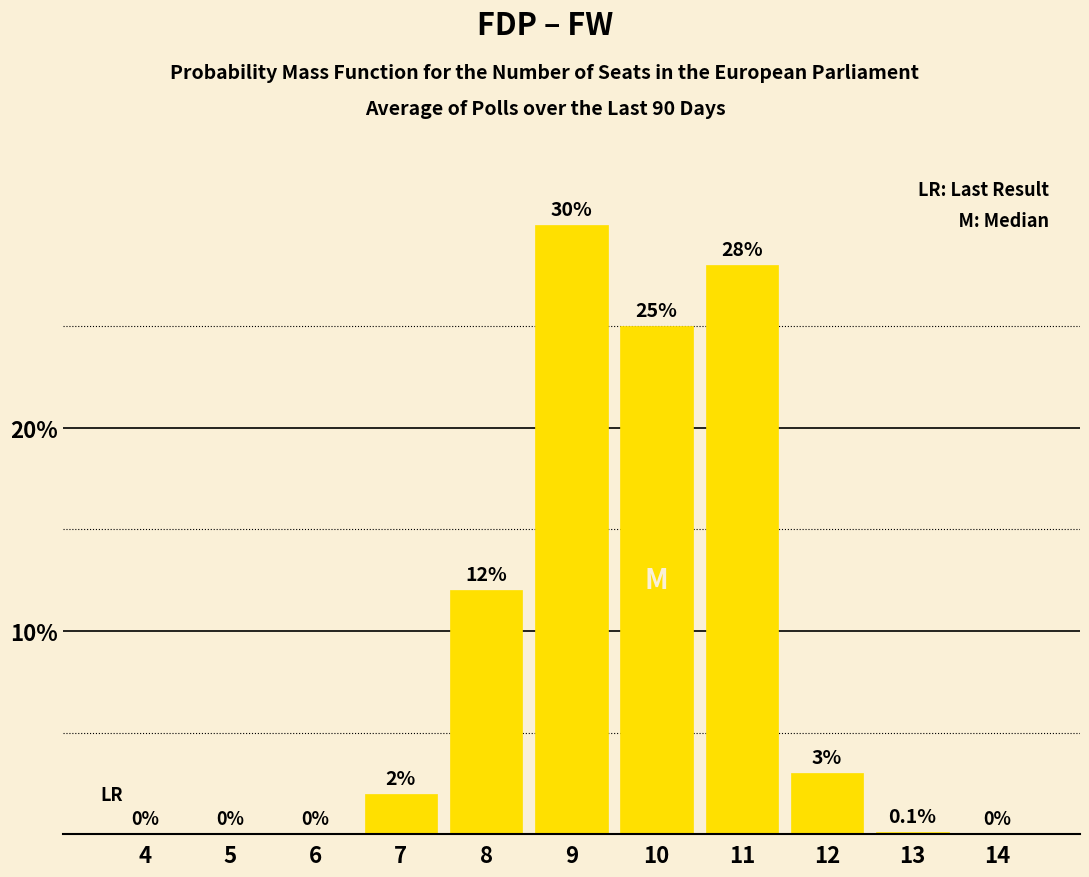

What is the change in value from 6 to 11?

+28.0